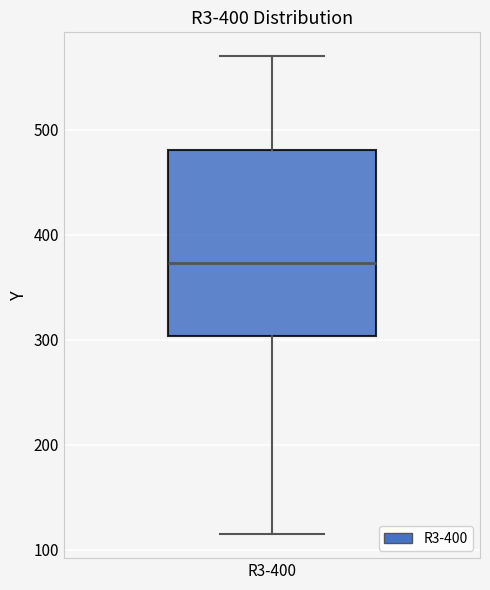

Transcribe this box plot: give where the median line is, the range the box spans, and where the two whiskers end, as read against the y-axis. The values are not printed on the chart, so give them approximately, as read against the axis.

median 370, box 300 to 480, whiskers 110 to 570